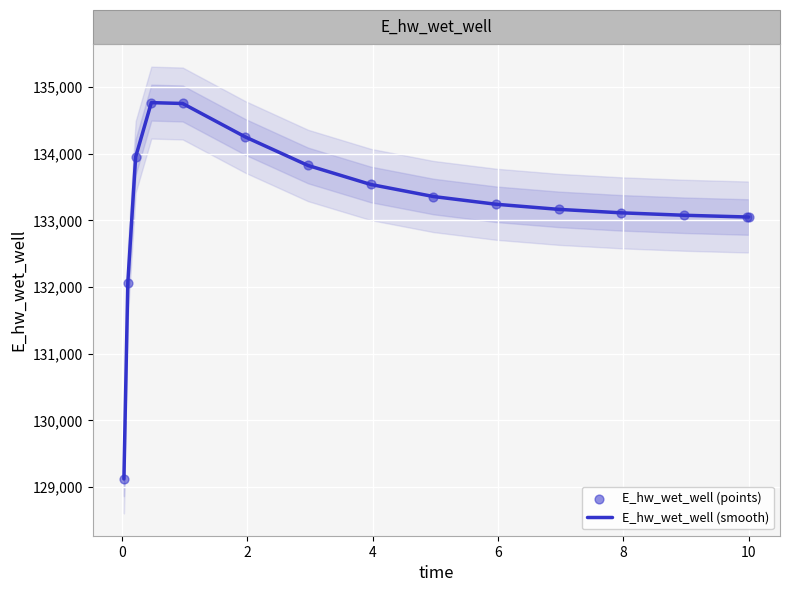

Which series has the widest spread of Y values?

E_hw_wet_well (smooth)